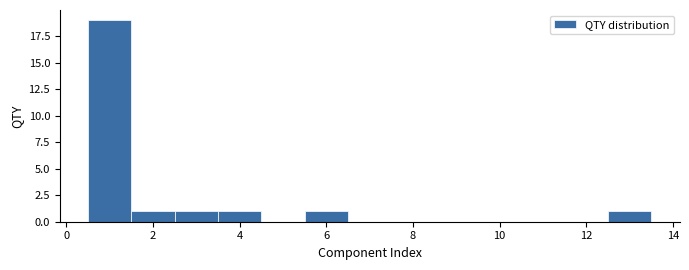

Reading left to right, list every bar in this chart as the range it spans on the x-axis followed by its height. Neither the bar edges nor the heights are printed on the chart, so give them approximately, as read against the axes.

0.5 to 1.5: 19
1.5 to 2.5: 1
2.5 to 3.5: 1
3.5 to 4.5: 1
4.5 to 5.5: 0
5.5 to 6.5: 1
6.5 to 7.5: 0
7.5 to 8.5: 0
8.5 to 9.5: 0
9.5 to 10.5: 0
10.5 to 11.5: 0
11.5 to 12.5: 0
12.5 to 13.5: 1